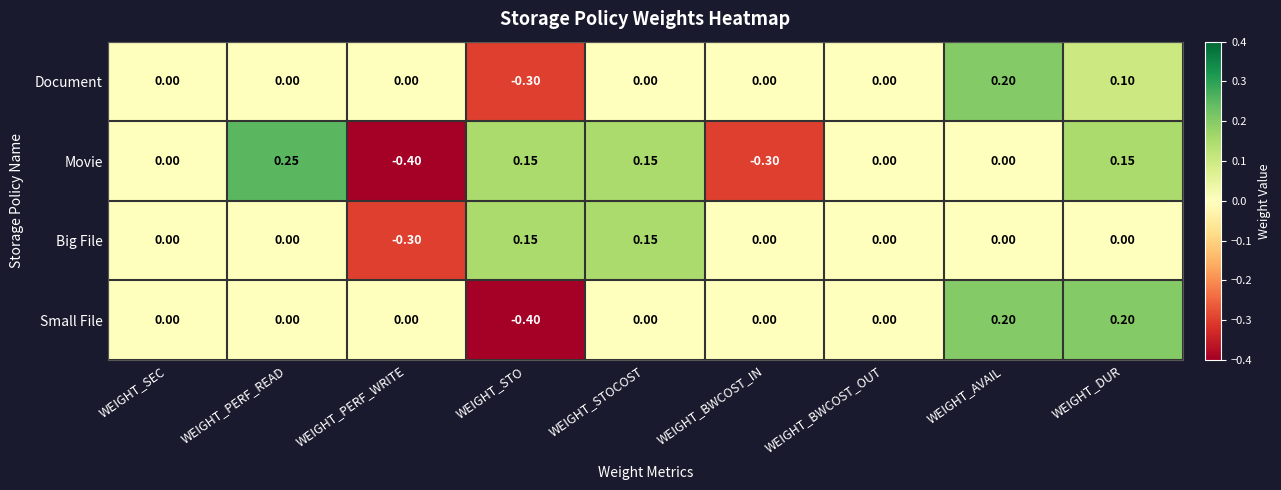

Is the value of Movie at WEIGHT_DUR greater than the value of Big File at WEIGHT_AVAIL?

Yes